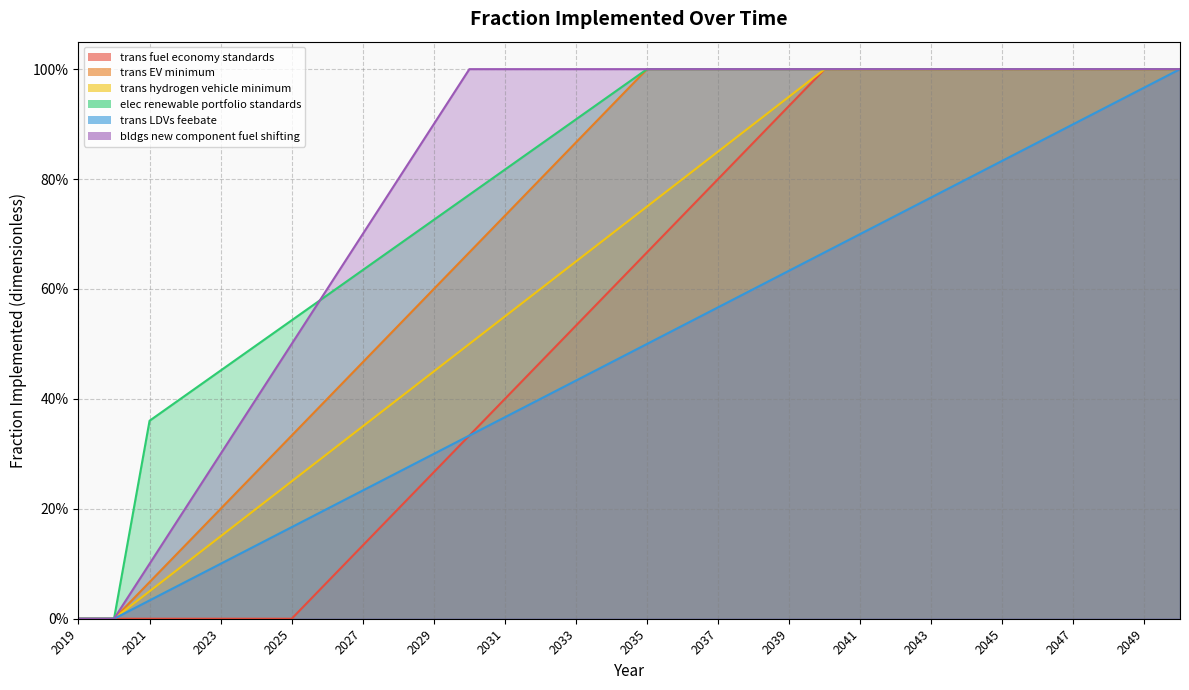

What is the average value of the elec renewable portfolio standards series?

0.8